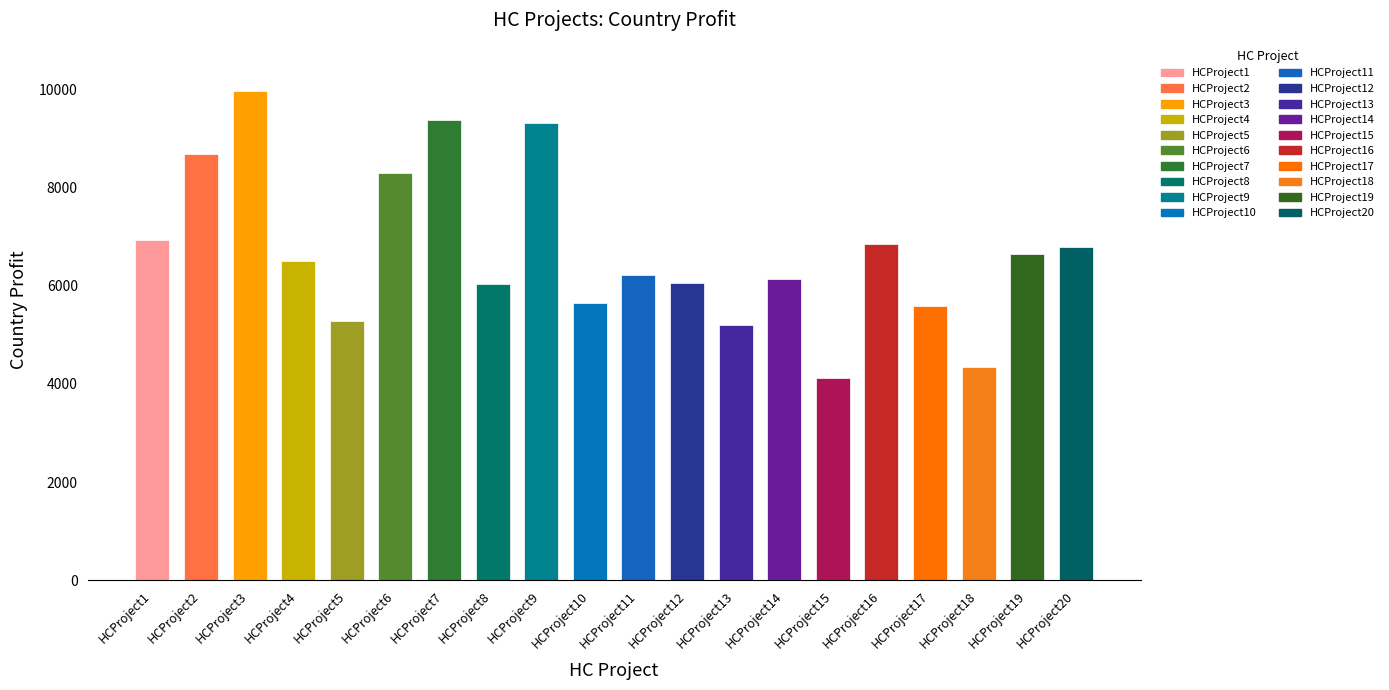

Reading right to left, transcribe all the data shown in this chart.

HCProject20=6778	HCProject19=6637	HCProject18=4342	HCProject17=5590	HCProject16=6841	HCProject15=4116	HCProject14=6134	HCProject13=5207	HCProject12=6048	HCProject11=6214	HCProject10=5637	HCProject9=9313	HCProject8=6028	HCProject7=9374	HCProject6=8298	HCProject5=5278	HCProject4=6495	HCProject3=9965	HCProject2=8671	HCProject1=6927